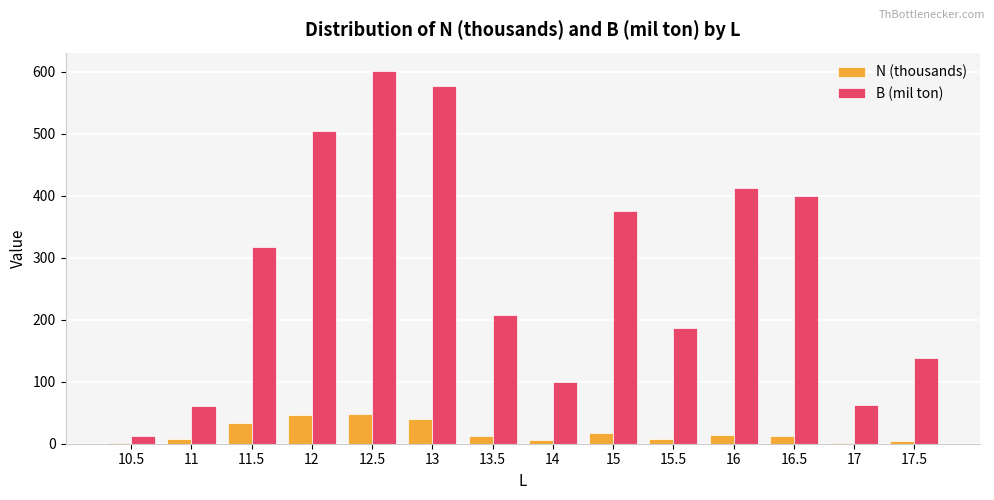

The N (thousands) series shows 33.0 at 11.5. True or false?

True